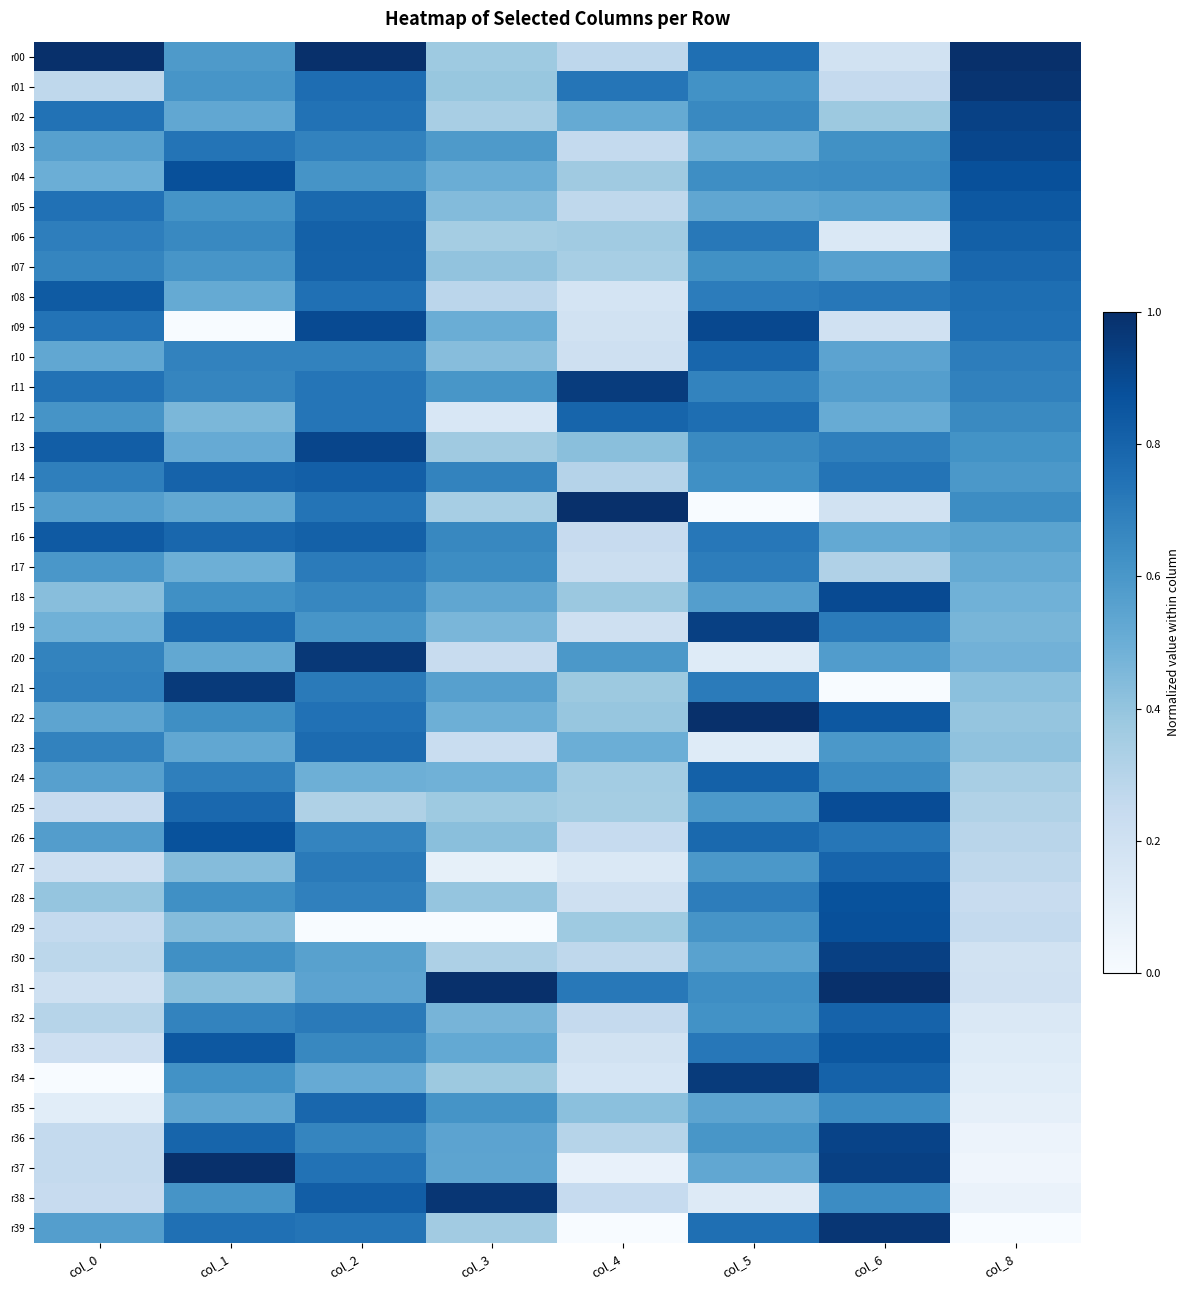

Which series has the largest range (max minus min)?

r15